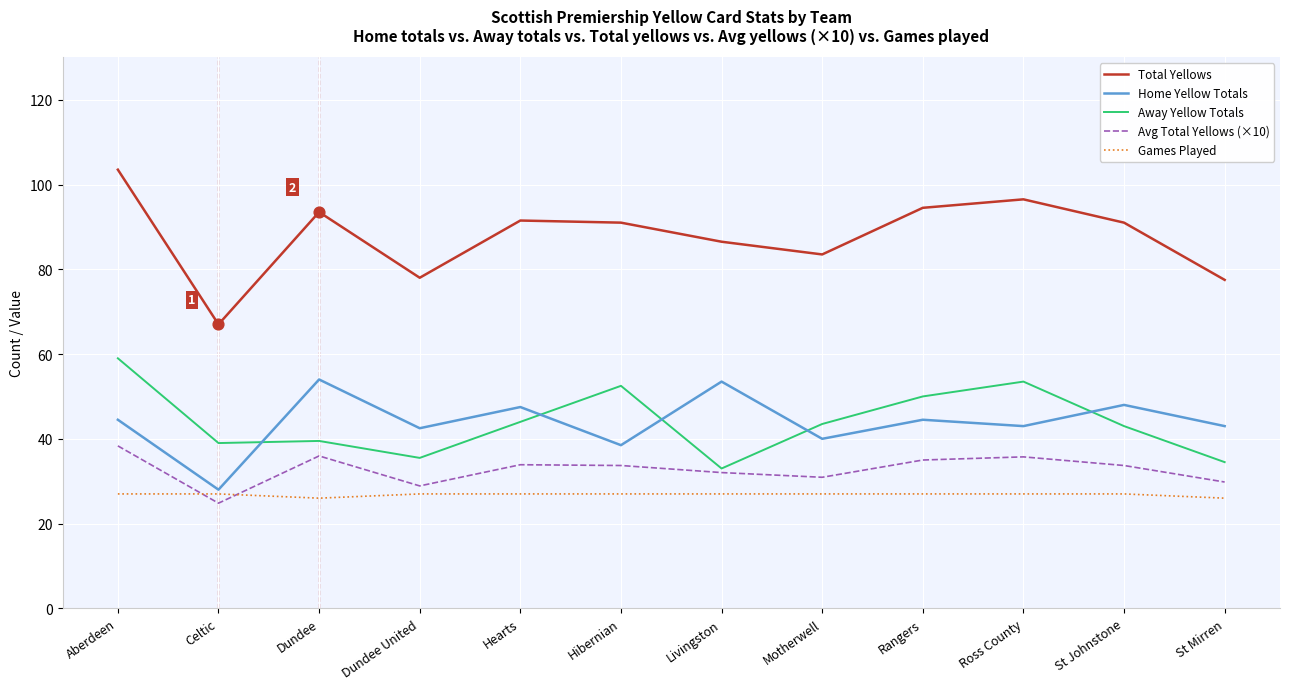

Which series has the largest range (max minus min)?

Total Yellows